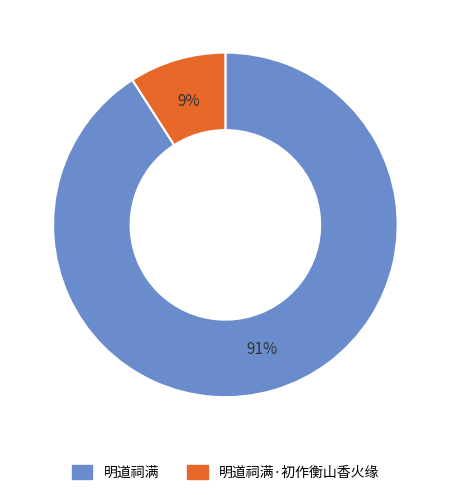

True or false: 明道祠满·初作衡山香火缘 accounts for 21% of the total.

False